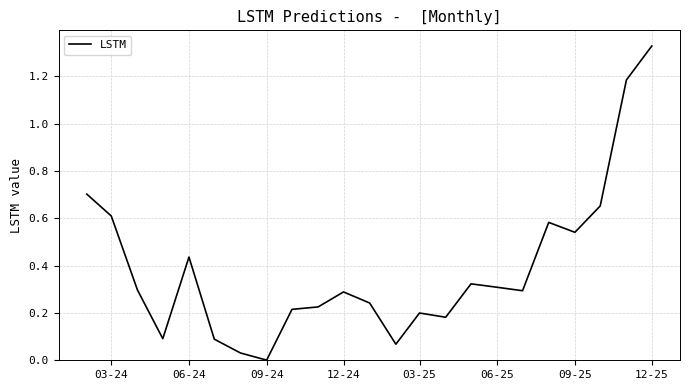

Does the chart have visible grid lines?

Yes